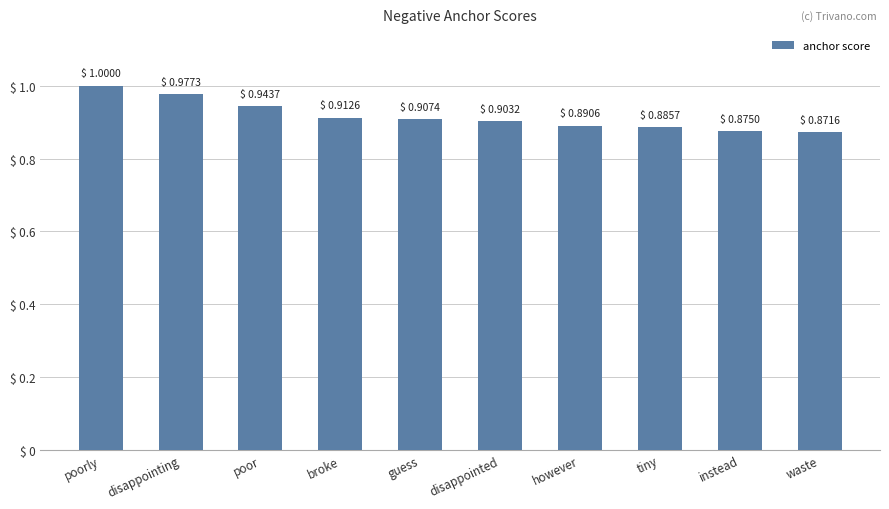

Does the chart contain stacked bars?

No